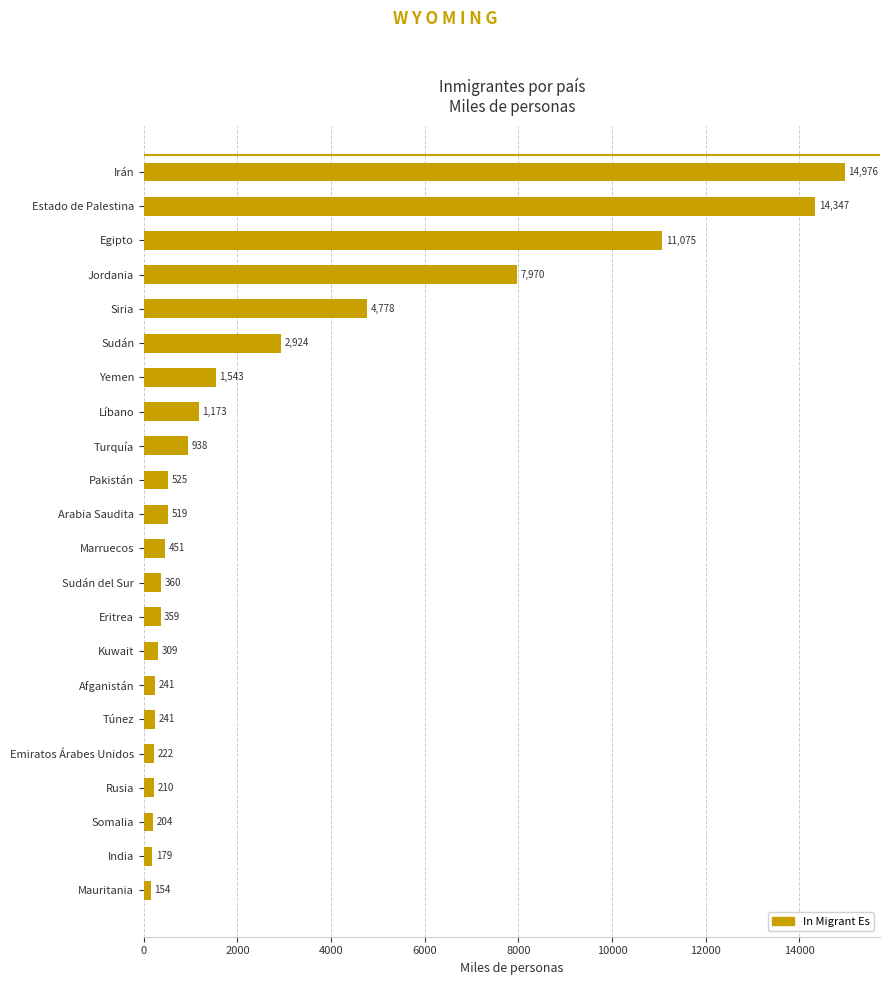

What is the difference between the second highest and second lowest values?

14168